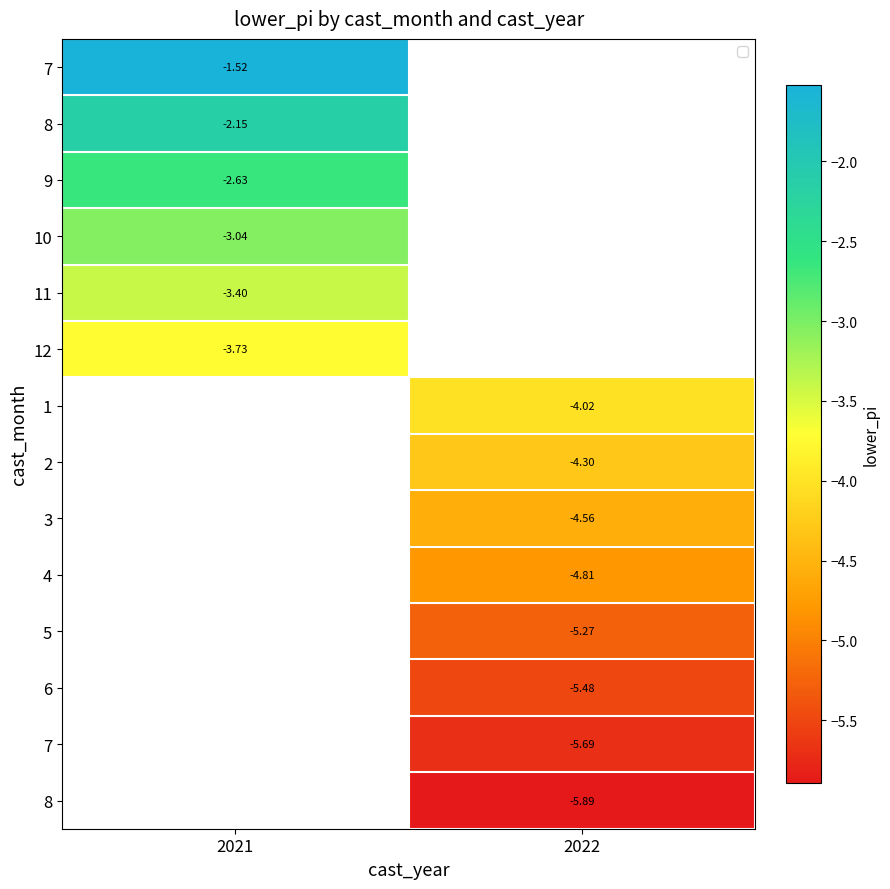

At which category does the chart reach its minimum across all series?

2022